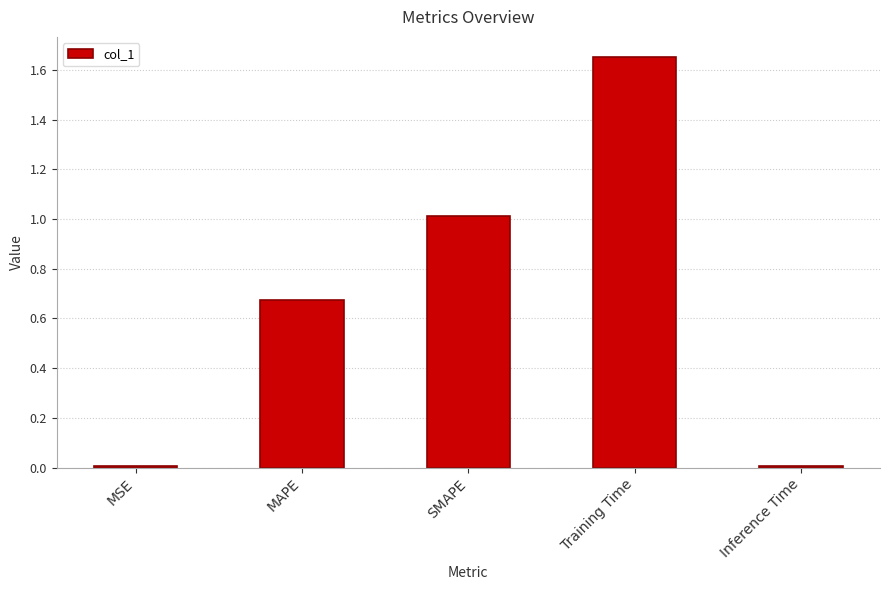

Between Inference Time and SMAPE, which is larger?

SMAPE